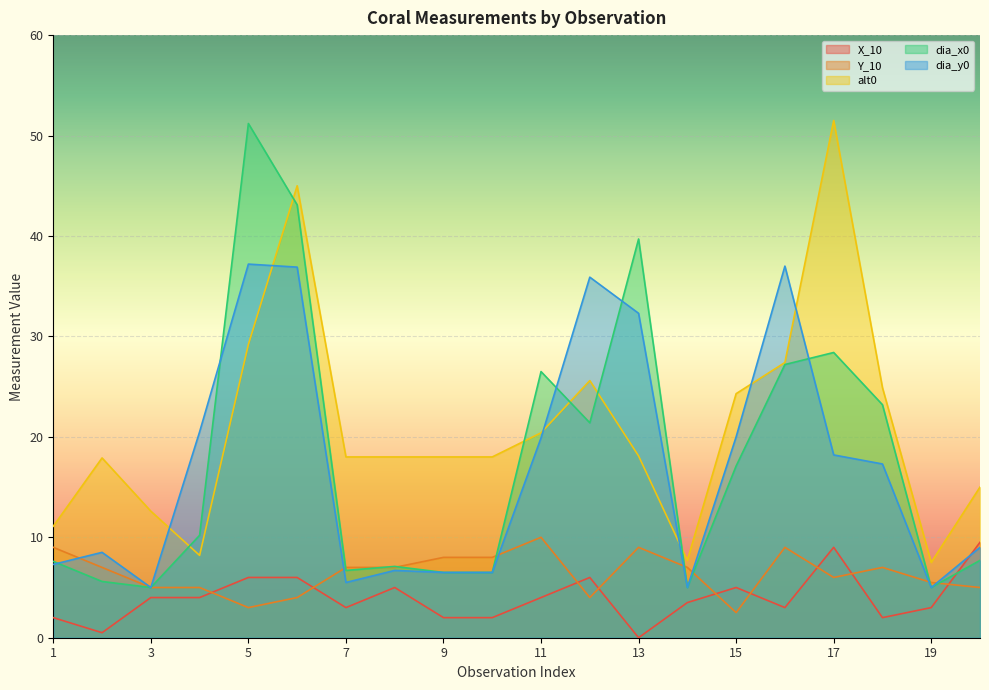

How many interior local valleys does the X_10 series have?

5